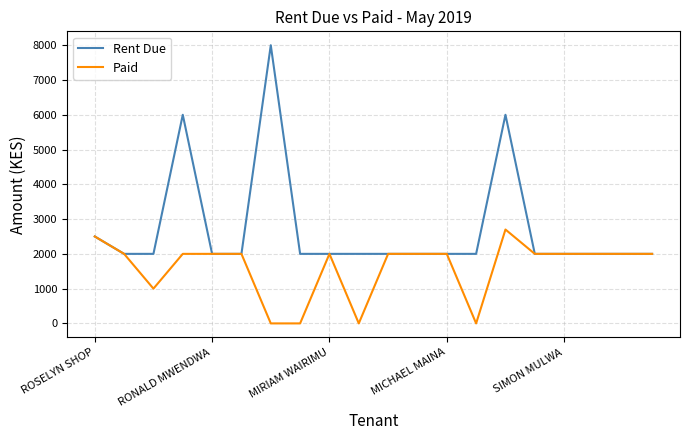

What is the greatest value displayed?

8000